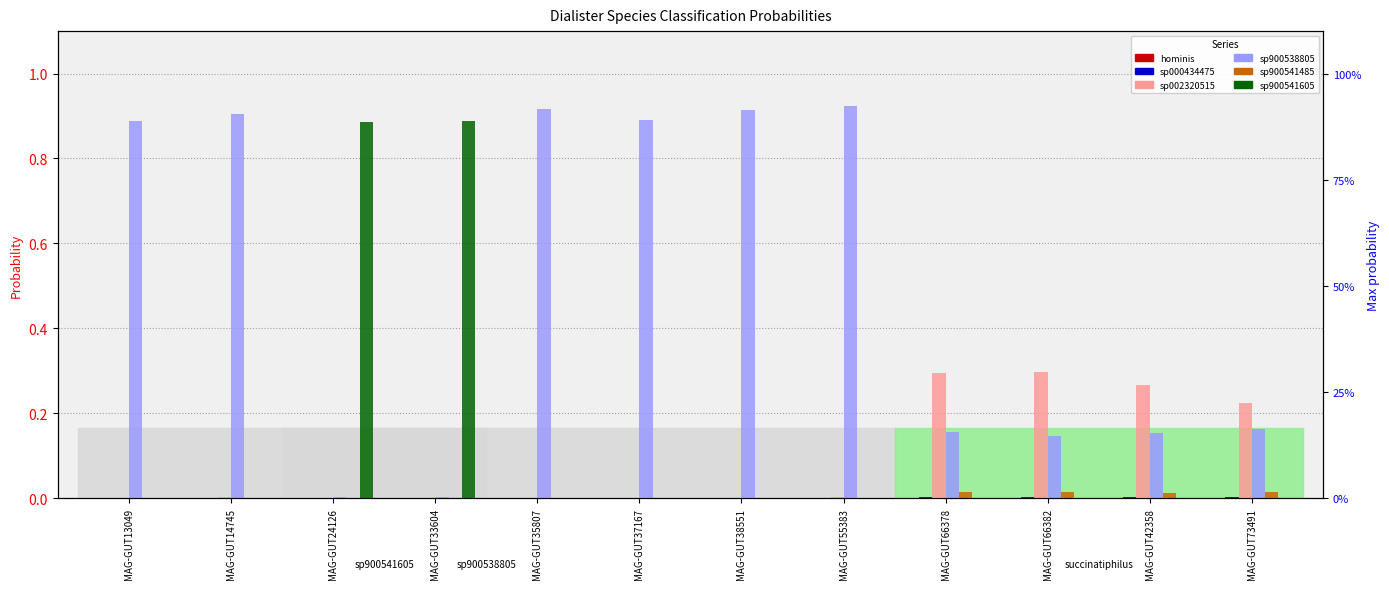

Reading right to left, what are all the values shown in this chart?

1-s__Dialister hominis: MAG-GUT73491=0.0	MAG-GUT42358=0.0	MAG-GUT66382=0.0	MAG-GUT66378=0.0	MAG-GUT55383=0.0	MAG-GUT38551=0.0	MAG-GUT37167=0.0	MAG-GUT35807=0.0	MAG-GUT33604=0.0	MAG-GUT24126=0.0	MAG-GUT14745=0.0	MAG-GUT13049=0.0
2-s__Dialister sp000434475: MAG-GUT73491=0.0	MAG-GUT42358=0.0	MAG-GUT66382=0.0	MAG-GUT66378=0.0	MAG-GUT55383=0.0	MAG-GUT38551=0.0	MAG-GUT37167=0.0	MAG-GUT35807=0.0	MAG-GUT33604=0.0	MAG-GUT24126=0.0	MAG-GUT14745=0.0	MAG-GUT13049=0.0
3-s__Dialister sp002320515: MAG-GUT73491=0.2	MAG-GUT42358=0.3	MAG-GUT66382=0.3	MAG-GUT66378=0.3	MAG-GUT55383=0.0	MAG-GUT38551=0.0	MAG-GUT37167=0.0	MAG-GUT35807=0.0	MAG-GUT33604=0.0	MAG-GUT24126=0.0	MAG-GUT14745=0.0	MAG-GUT13049=0.0
4-s__Dialister sp900538805: MAG-GUT73491=0.2	MAG-GUT42358=0.2	MAG-GUT66382=0.1	MAG-GUT66378=0.2	MAG-GUT55383=0.9	MAG-GUT38551=0.9	MAG-GUT37167=0.9	MAG-GUT35807=0.9	MAG-GUT33604=0.0	MAG-GUT24126=0.0	MAG-GUT14745=0.9	MAG-GUT13049=0.9
5-s__Dialister sp900541485: MAG-GUT73491=0.0	MAG-GUT42358=0.0	MAG-GUT66382=0.0	MAG-GUT66378=0.0	MAG-GUT55383=0.0	MAG-GUT38551=0.0	MAG-GUT37167=0.0	MAG-GUT35807=0.0	MAG-GUT33604=0.0	MAG-GUT24126=0.0	MAG-GUT14745=0.0	MAG-GUT13049=0.0
6-s__Dialister sp900541605: MAG-GUT73491=0.0	MAG-GUT42358=0.0	MAG-GUT66382=0.0	MAG-GUT66378=0.0	MAG-GUT55383=0.0	MAG-GUT38551=0.0	MAG-GUT37167=0.0	MAG-GUT35807=0.0	MAG-GUT33604=0.9	MAG-GUT24126=0.9	MAG-GUT14745=0.0	MAG-GUT13049=0.0